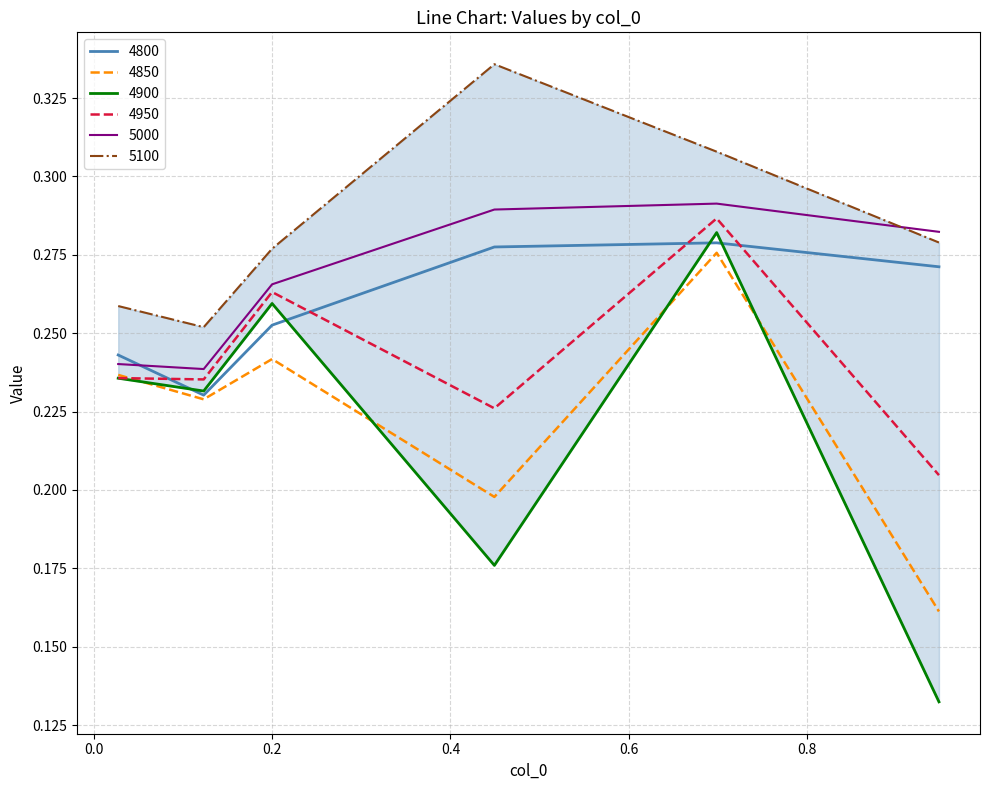

What is the label of the 2nd point from the left?

0.1232876712328767